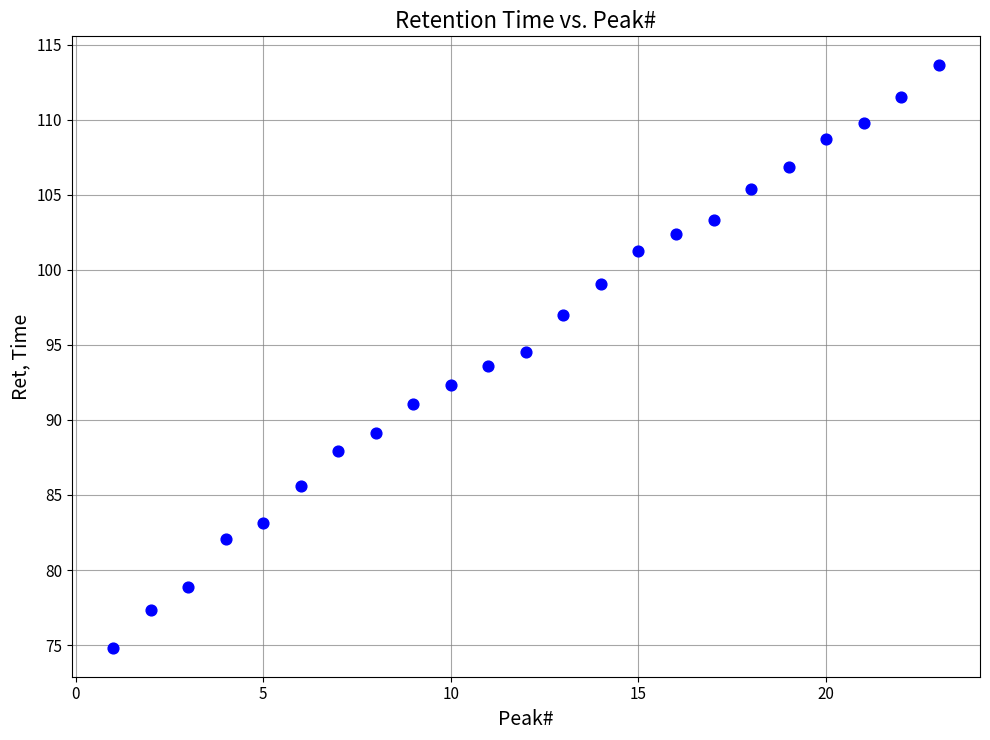

What is the range of Y values (max minus min)?

38.8